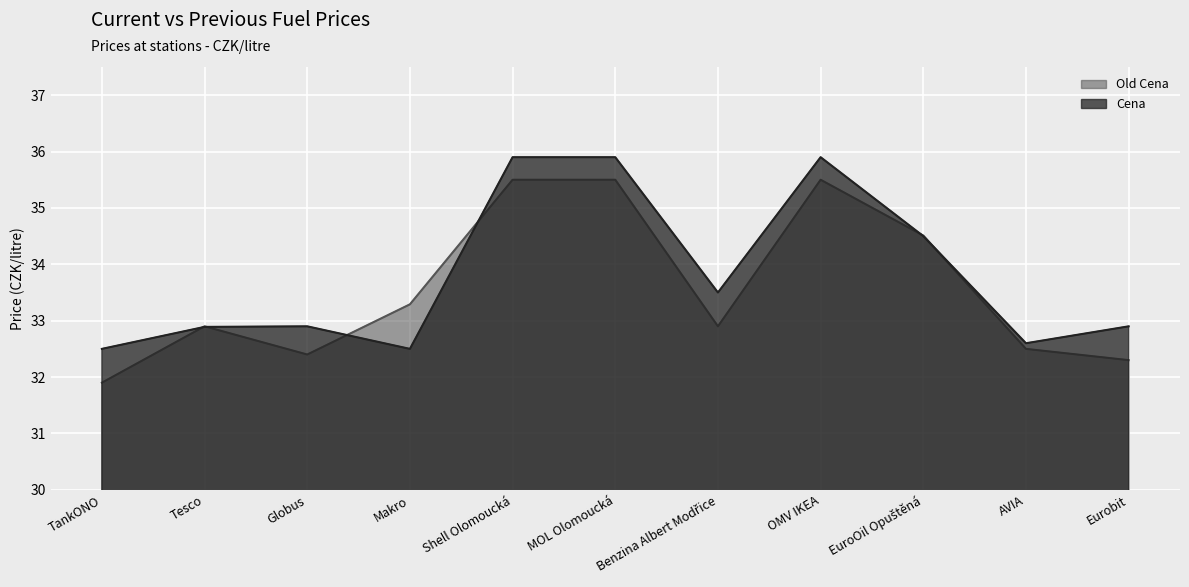

What is the difference between the highest and lowest values at AVIA?

0.1